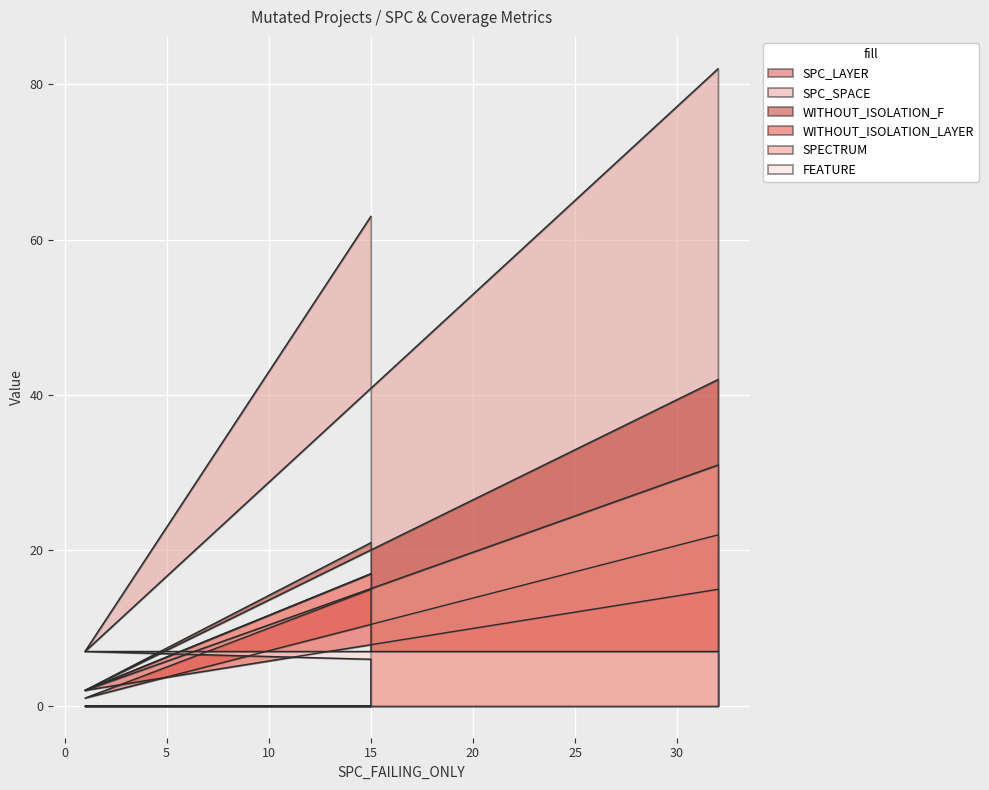

What is the total value across all series at 1?

21